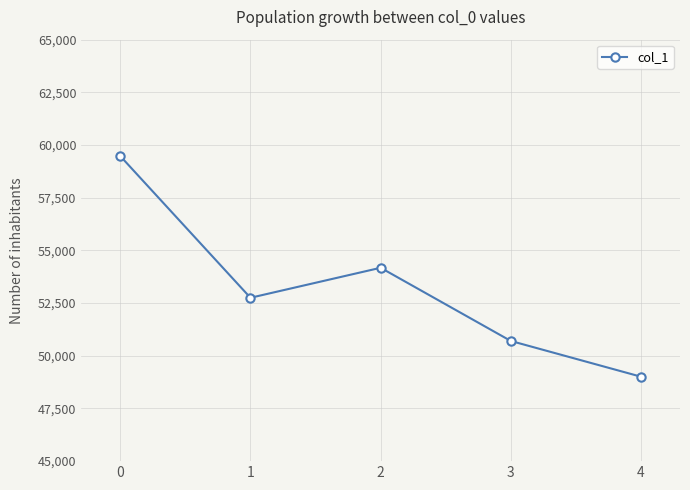

What is the value of the 2nd point from the left?

52752